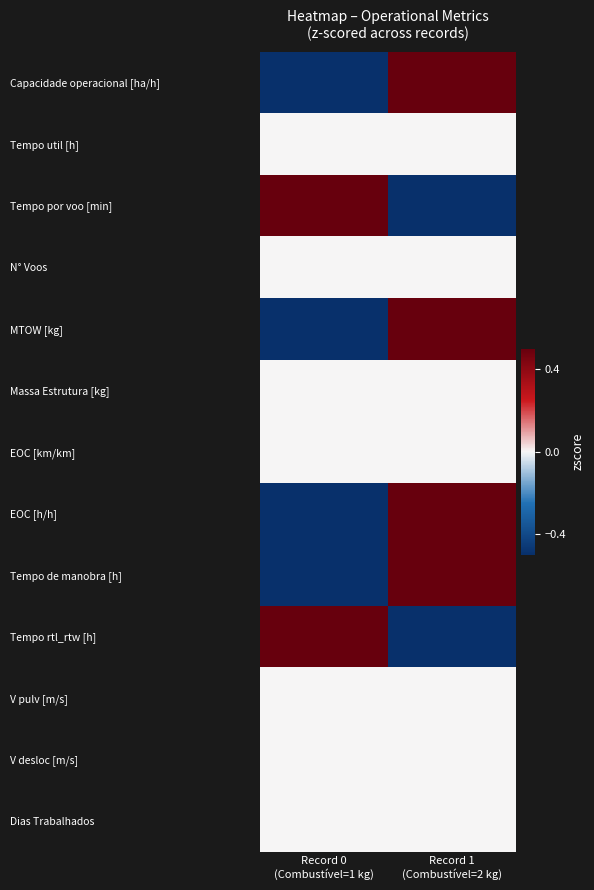

How many categories are shown in the chart?

2